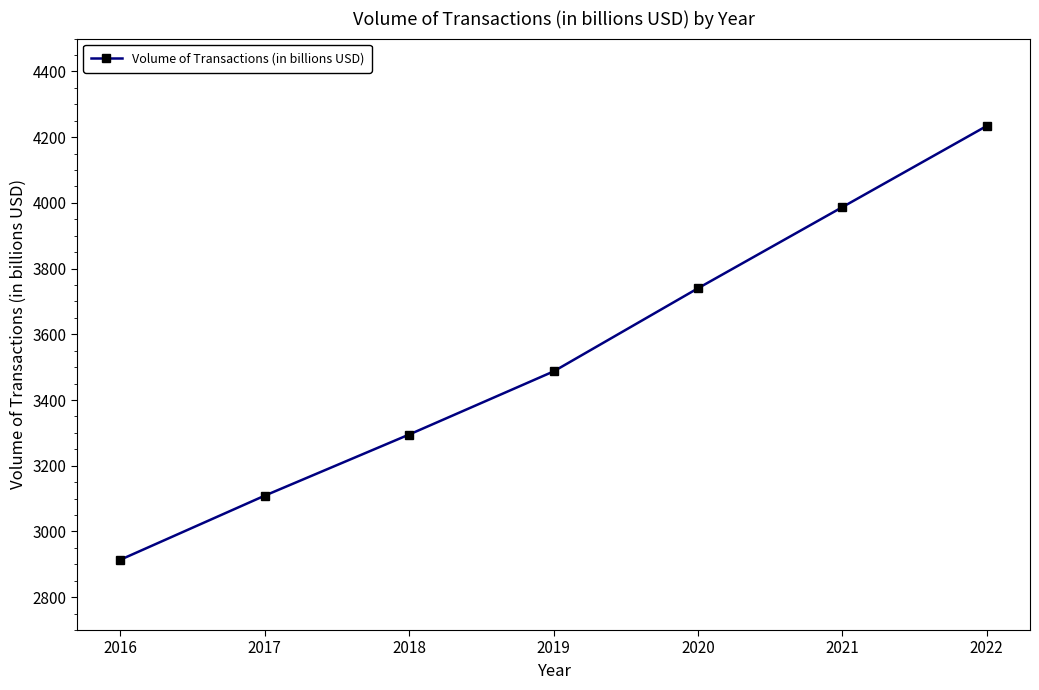

What is the ratio of the value at 2019 to the value at 2021?

0.9